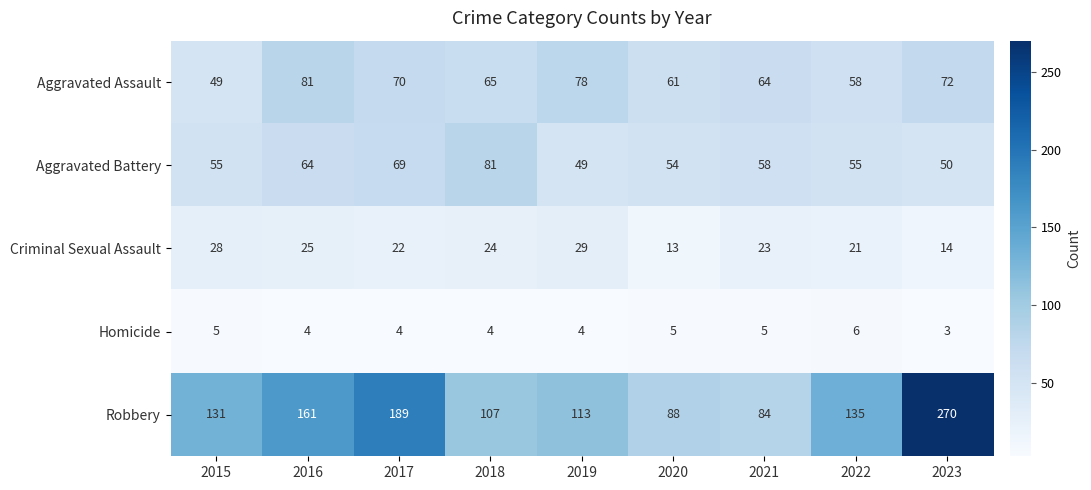

What is the sum of all Homicide values?

40